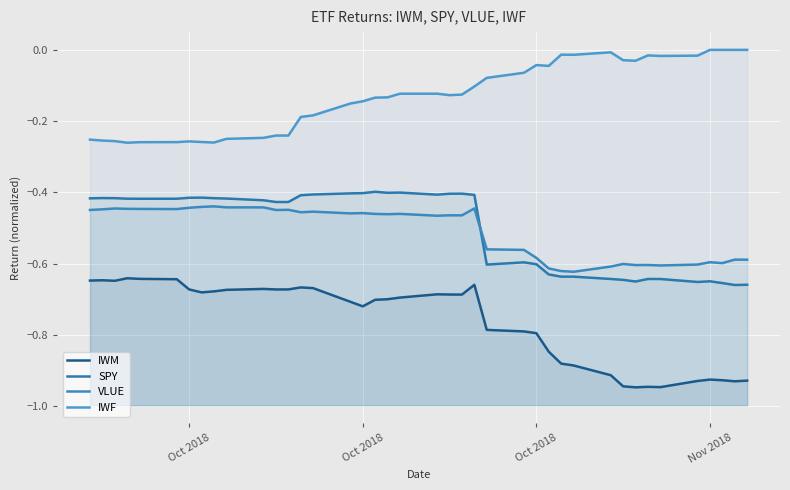

True or false: SPY and IWM cross at least once.

False